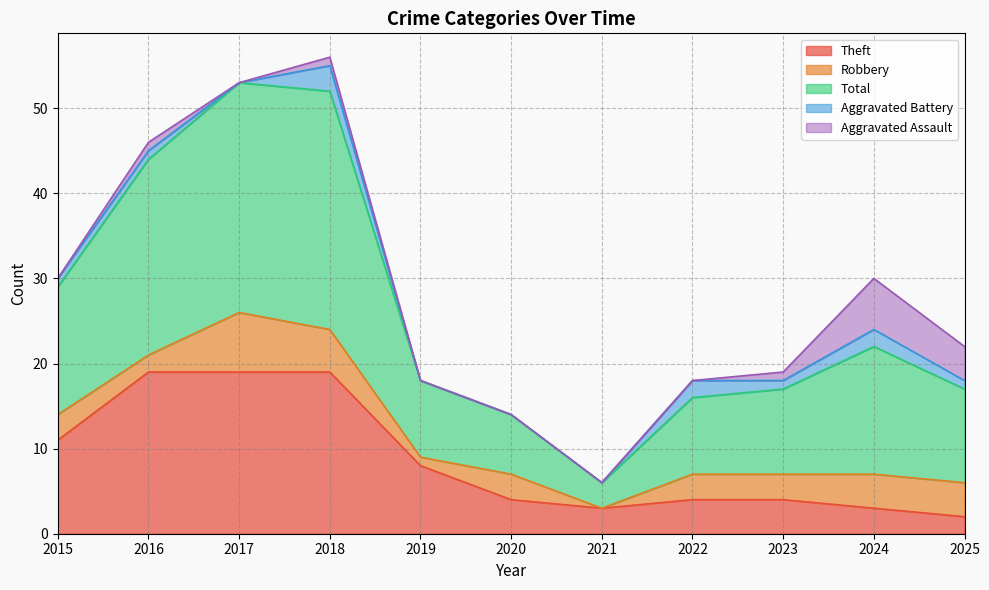

Rank the series by their maximum value, from highest to lowest.

Total, Theft, Robbery, Aggravated Assault, Aggravated Battery